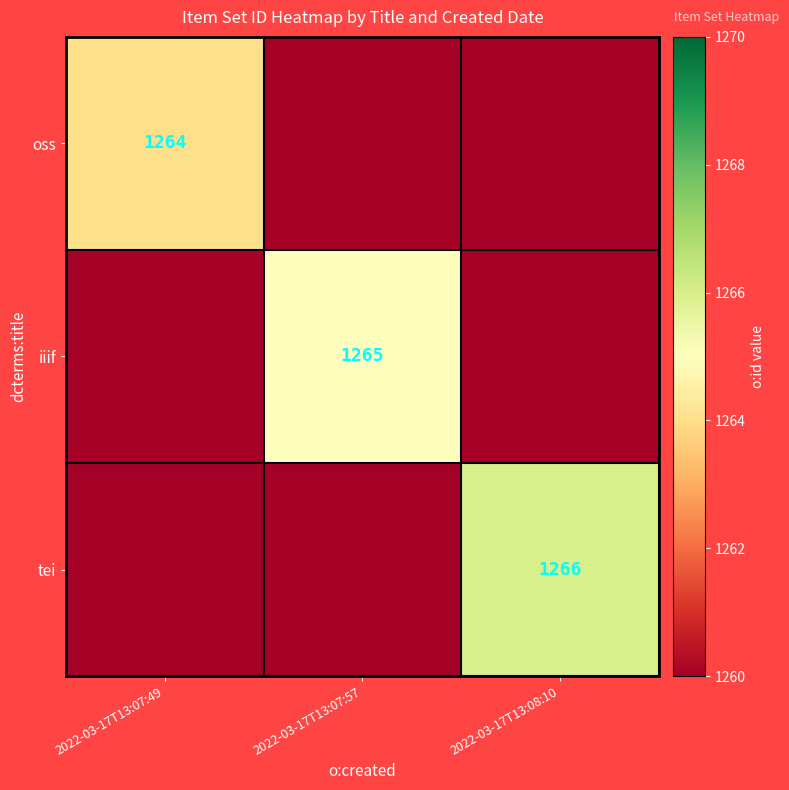

The oss series shows 2116 at 2022-03-17T13:07:49. True or false?

False